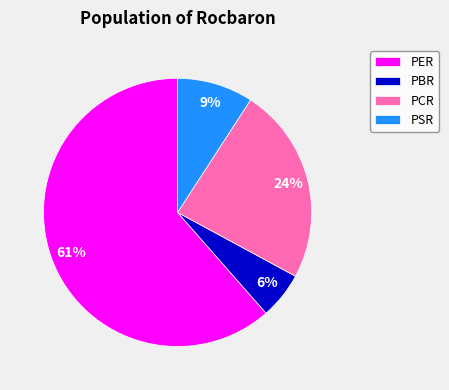

Do PCR and PER together represent more than half of the pie?

Yes